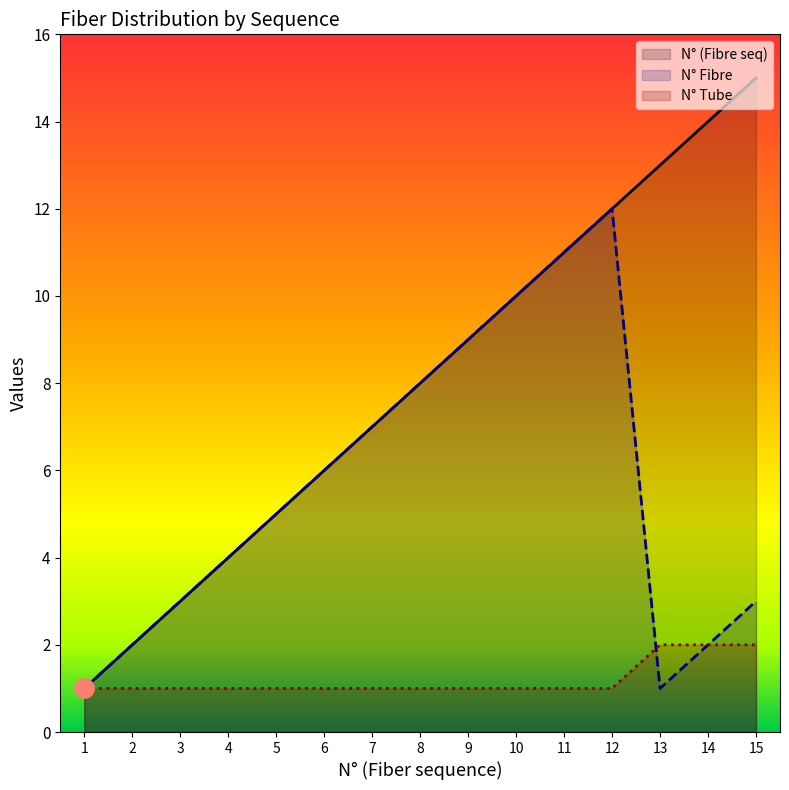

How many interior local valleys does the N° Fibre series have?

1